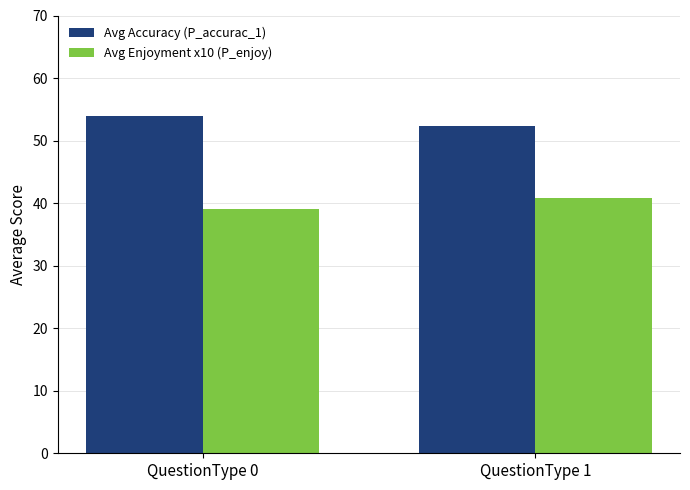

At how many categories does at least one series exceed 51?

2